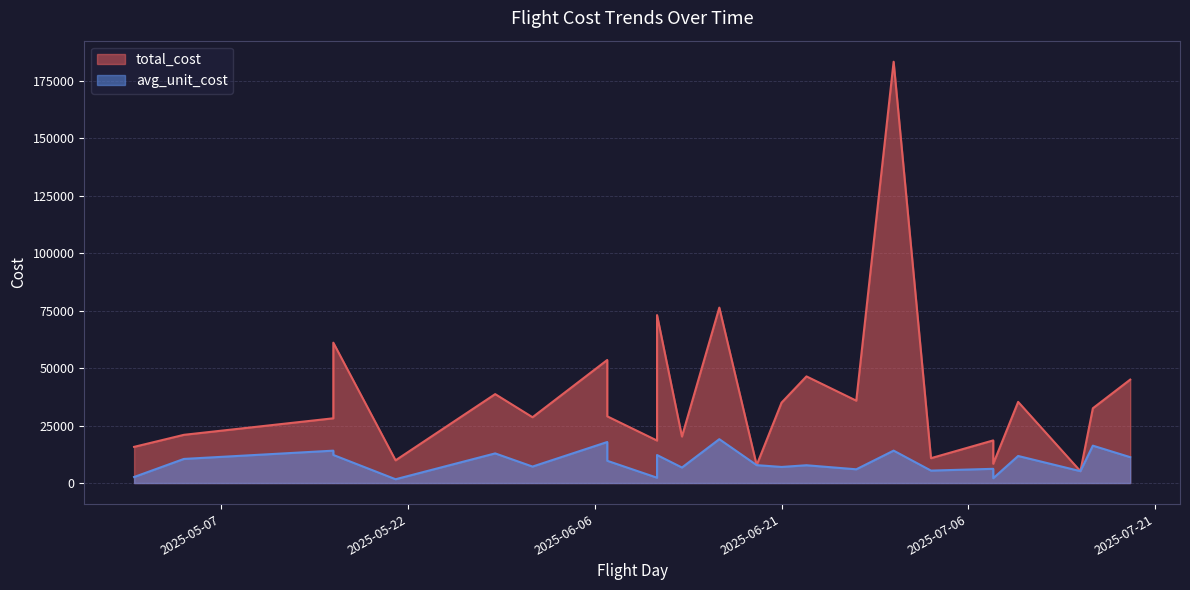

True or false: total_cost and avg_unit_cost cross at least once.

False